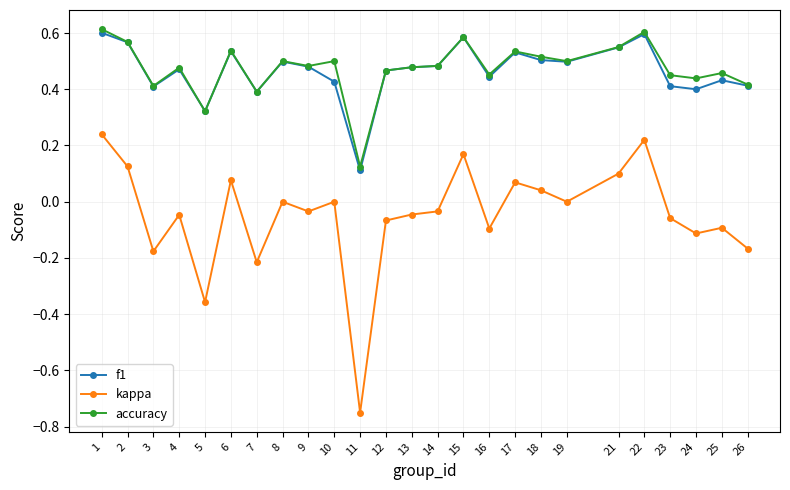

True or false: kappa and accuracy cross at least once.

False